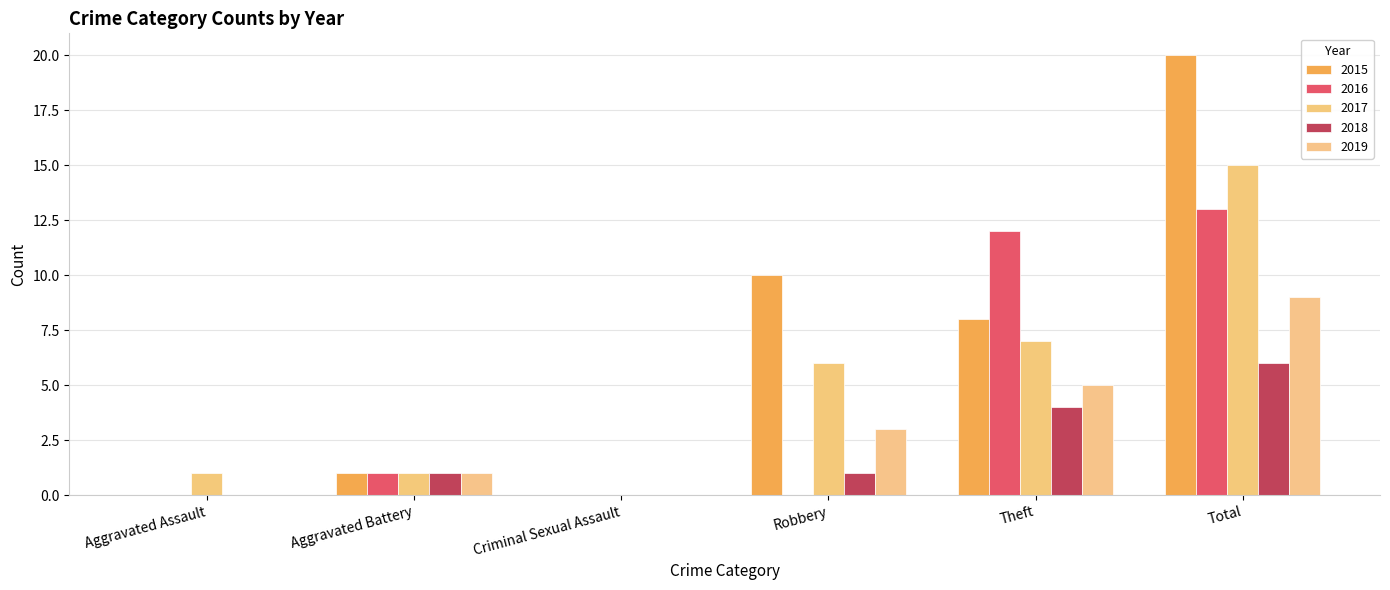

Between Theft and Aggravated Battery, which is larger?

Theft